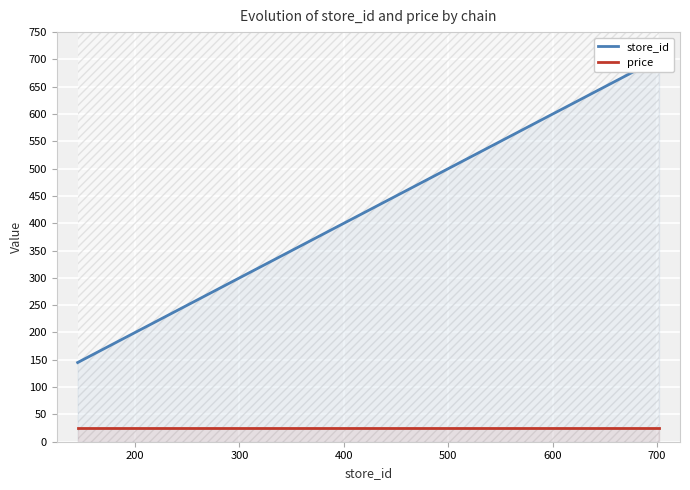

What are all the series names shown in the legend?

store_id, price